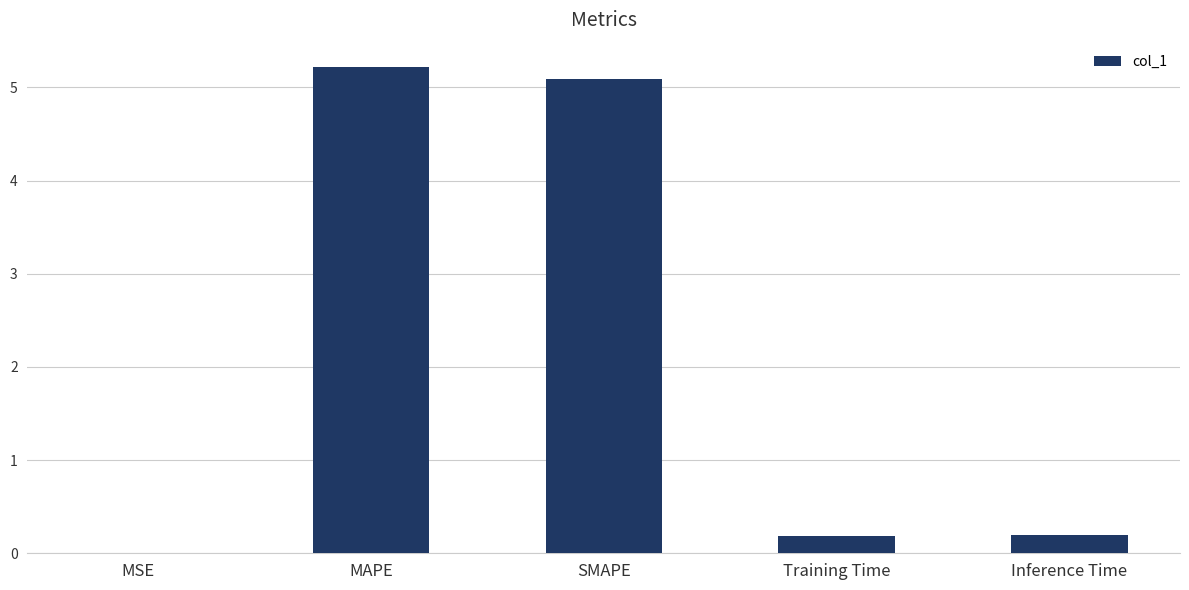

How many distinct data groups are displayed?

1